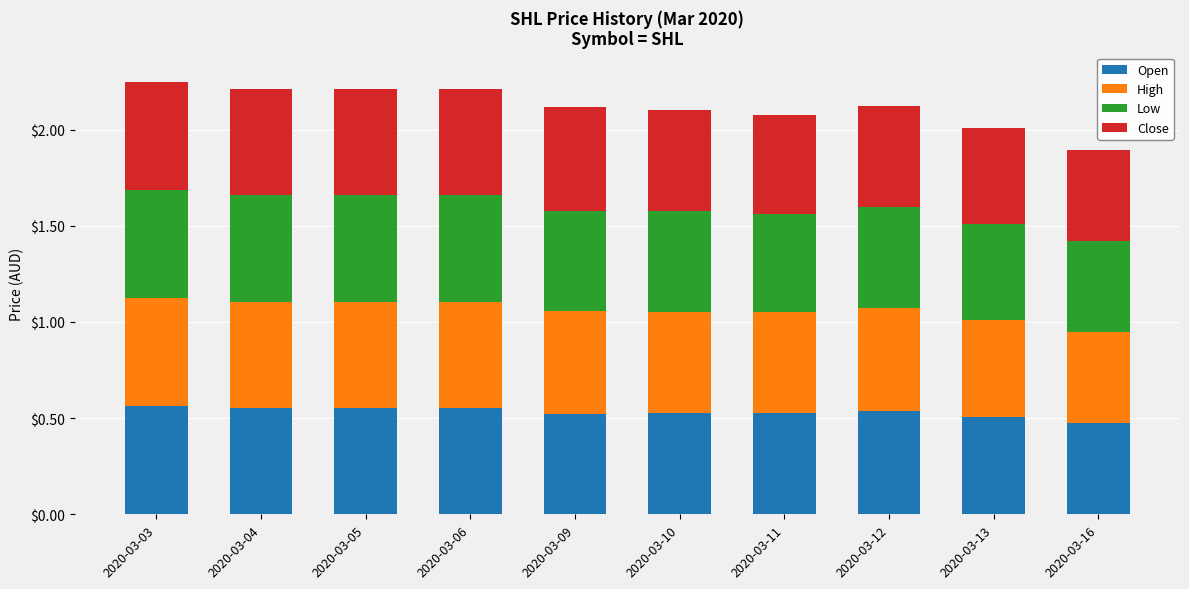

The Open series shows 0.7 at 2020-03-16. True or false?

False